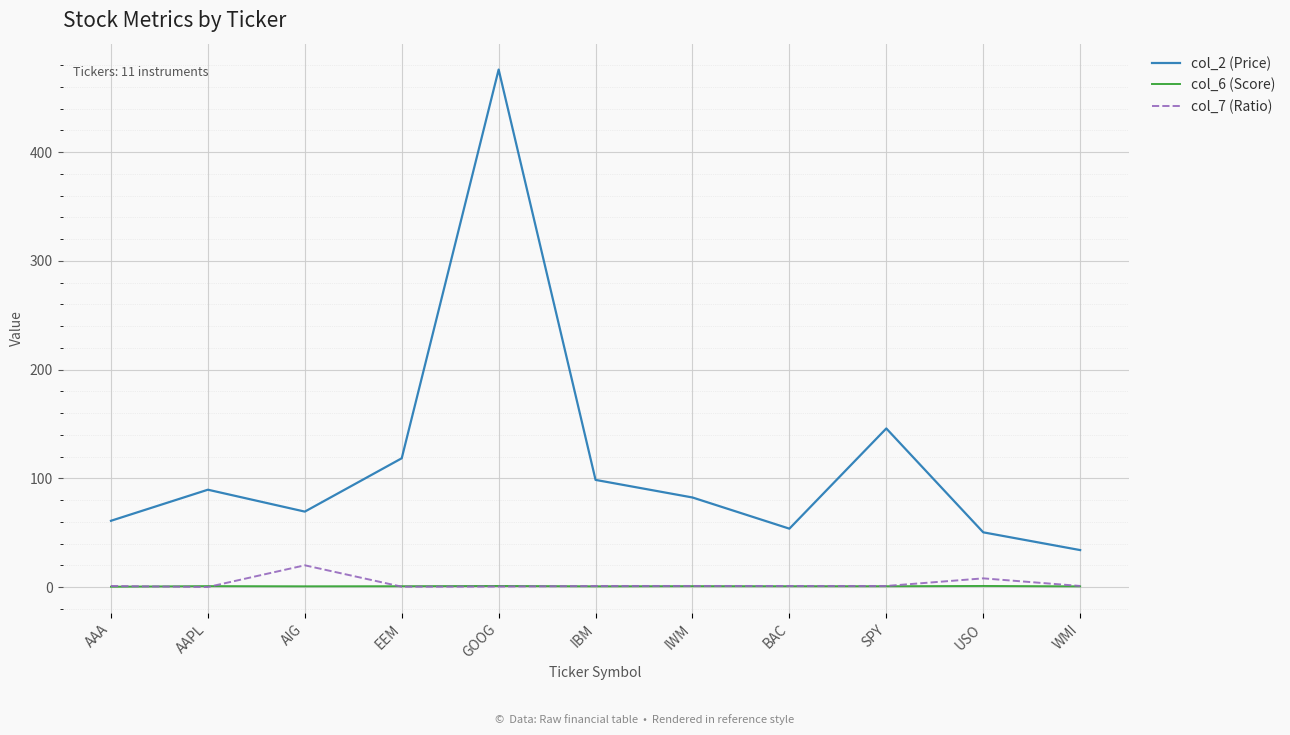

What are all the series names shown in the legend?

col_2 (Price), col_6 (Score), col_7 (Ratio)